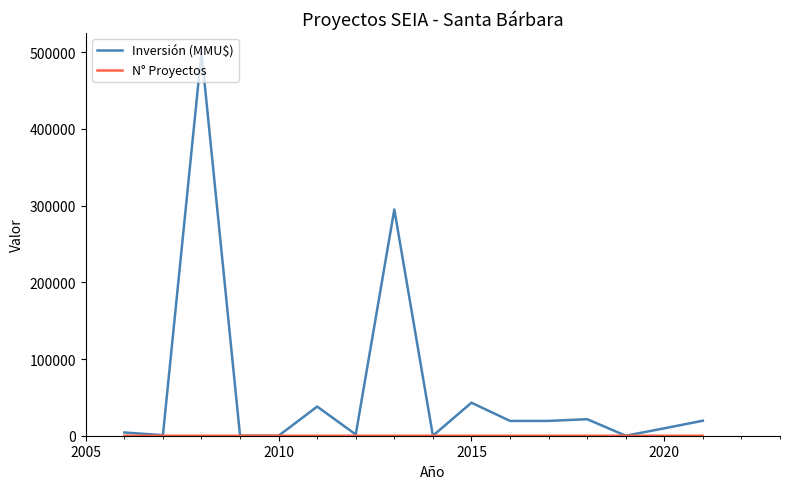

Which series has the widest spread of values?

Inversión (MMU$)